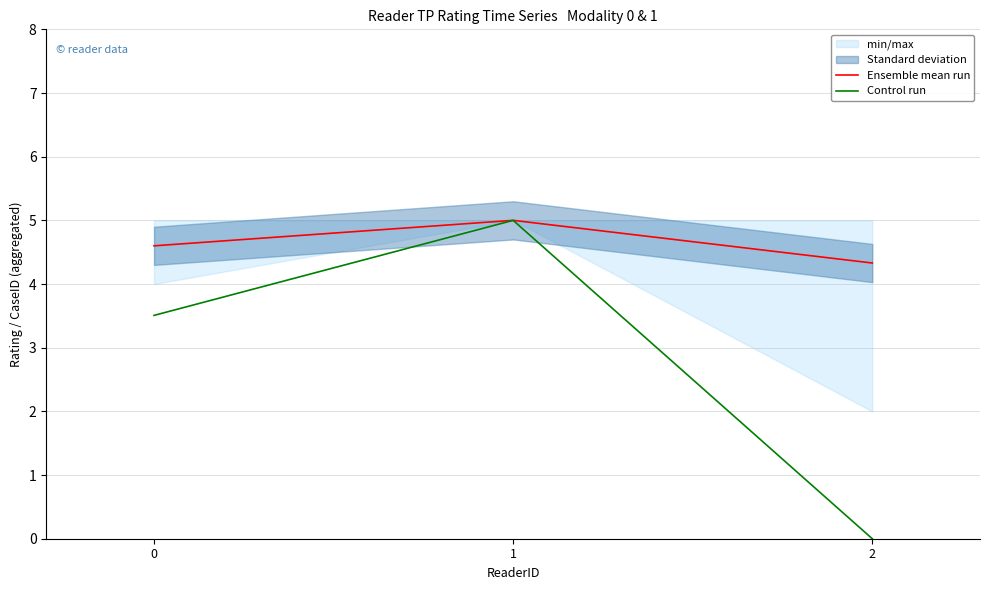

The value of Control run at 2 is -2.1. True or false?

False